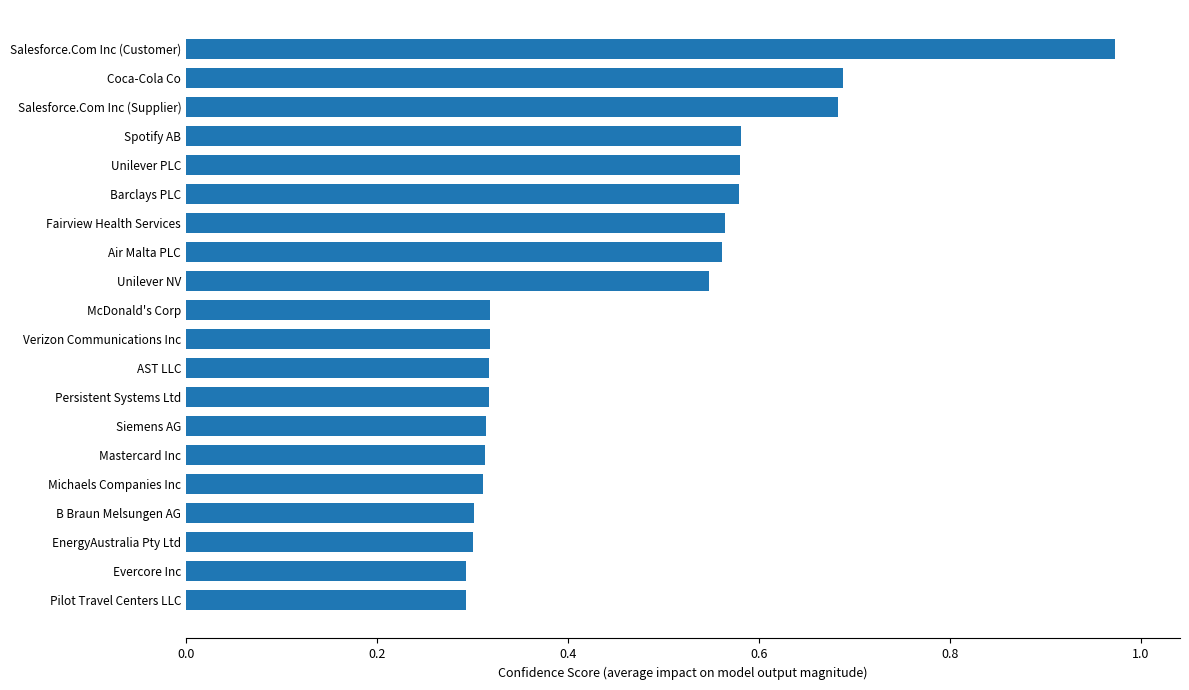

The value at Verizon Communications Inc is 0.2. True or false?

False